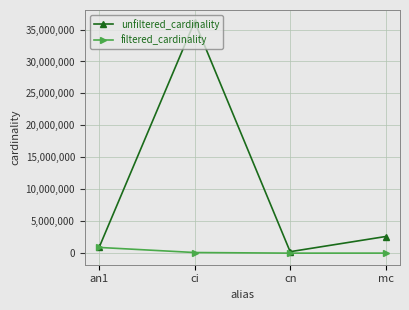

Where is unfiltered_cardinality nearest to the value 18239670?

mc